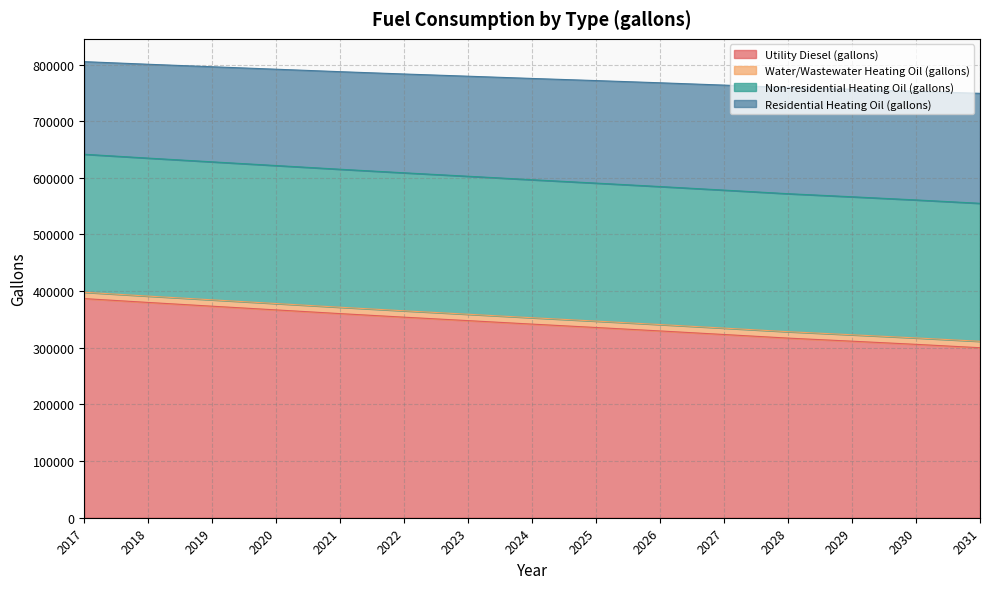

What is the difference between the maximum and minimum values in the Utility Diesel (gallons) series?

86704.6